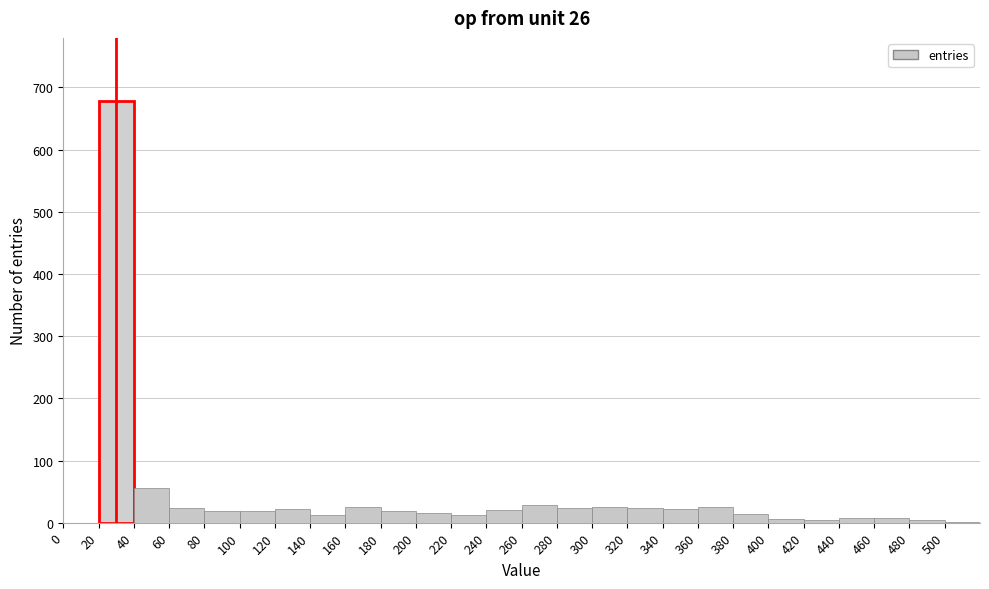

Which range on the x-axis has the tallest bar?

20 to 40